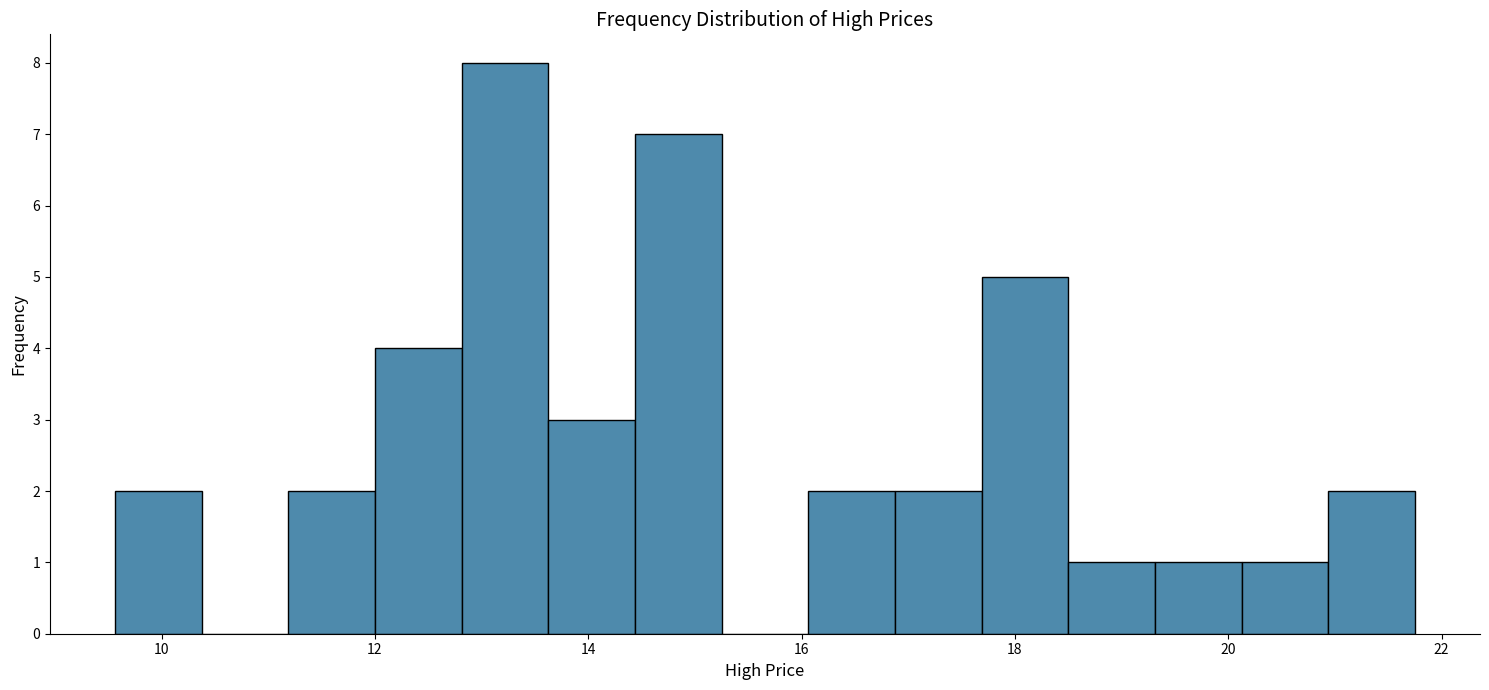

Reading left to right, list every bar in this chart as the range it spans on the x-axis followed by its height. Neither the bar edges nor the heights are printed on the chart, so give them approximately, as read against the axes.

9.6 to 10.4: 2
10.4 to 11.2: 0
11.2 to 12.0: 2
12.0 to 12.8: 4
12.8 to 13.6: 8
13.6 to 14.4: 3
14.4 to 15.2: 7
15.2 to 16.0: 0
16.0 to 16.8: 2
16.8 to 17.6: 2
17.6 to 18.6: 5
18.6 to 19.4: 1
19.4 to 20.2: 1
20.2 to 21.0: 1
21.0 to 21.8: 2